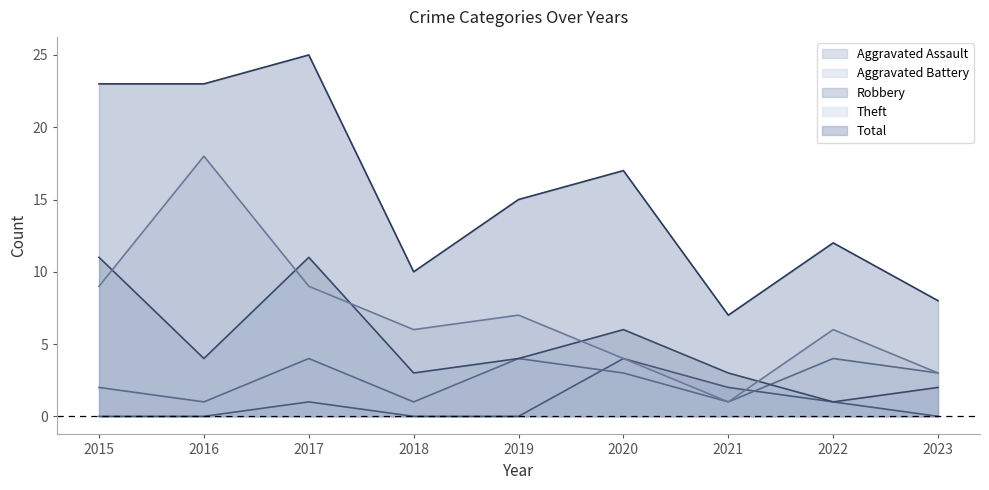

Is it true that Aggravated Assault equals 1 at 2022?

False